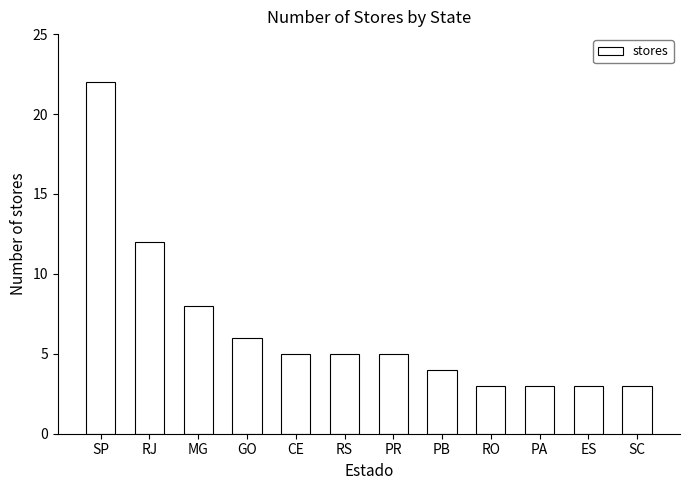

What is the label of the 1st bar from the left?

SP